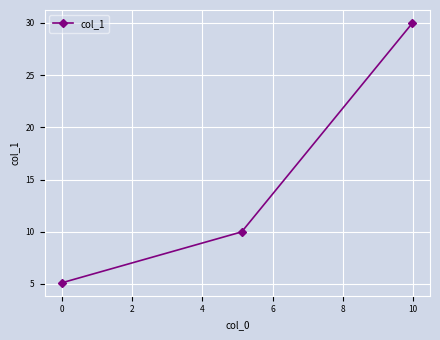

Reading left to right, list all the values displayed in this chart.

5.1	10.0	30.0